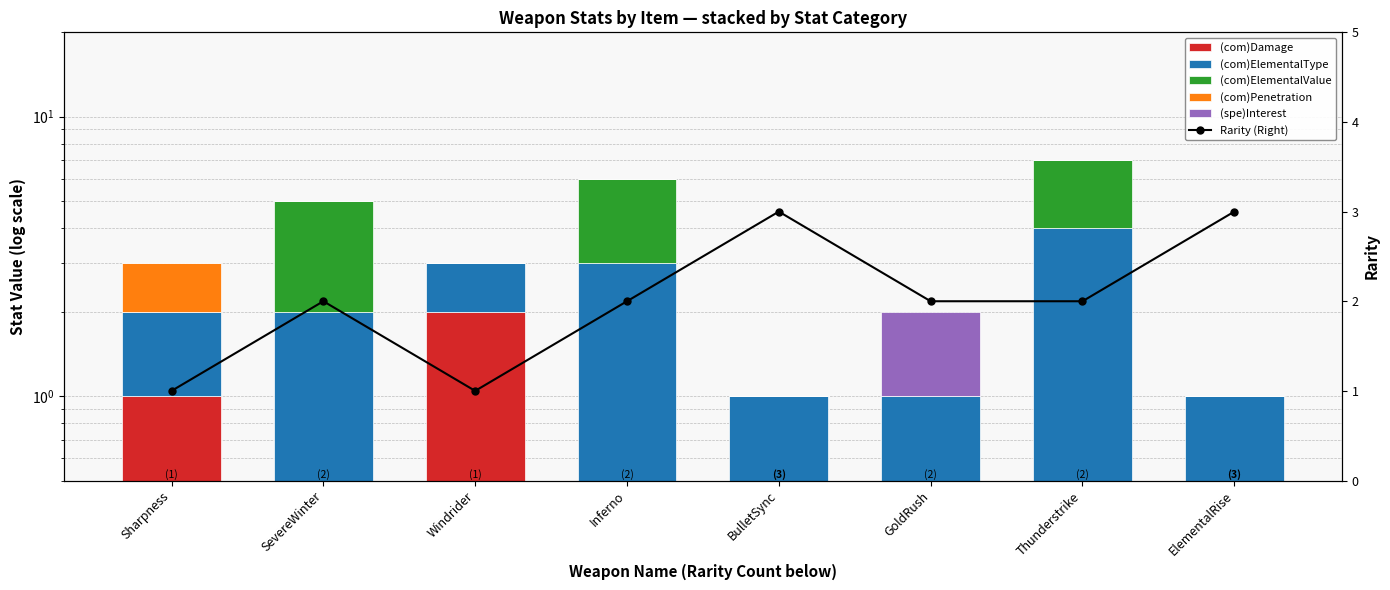

What is the difference between the maximum and minimum values in the (com)ElementalType series?

3